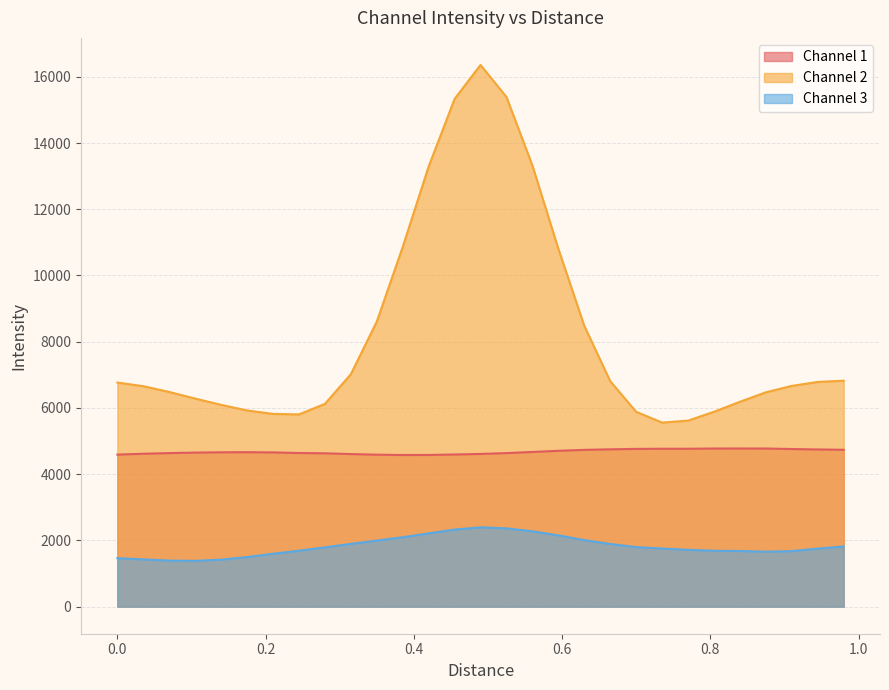

What is the value of the Channel 3 point at the 11th from the left?

1995.6